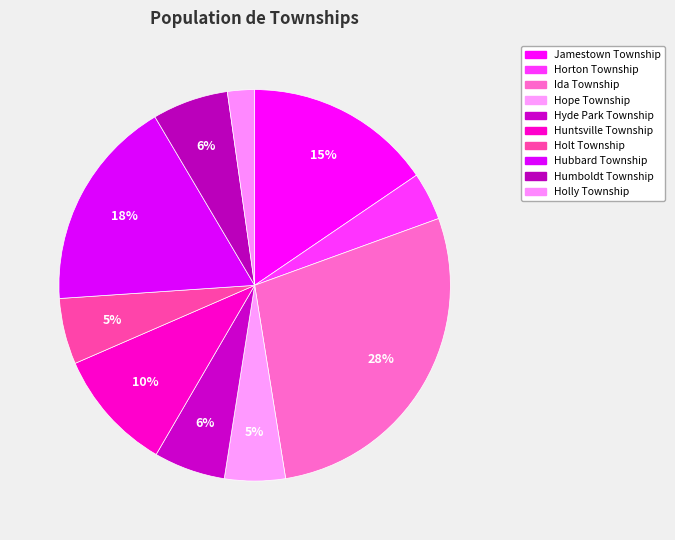

To the nearest percent, what portion does Hope Township represent?

5%